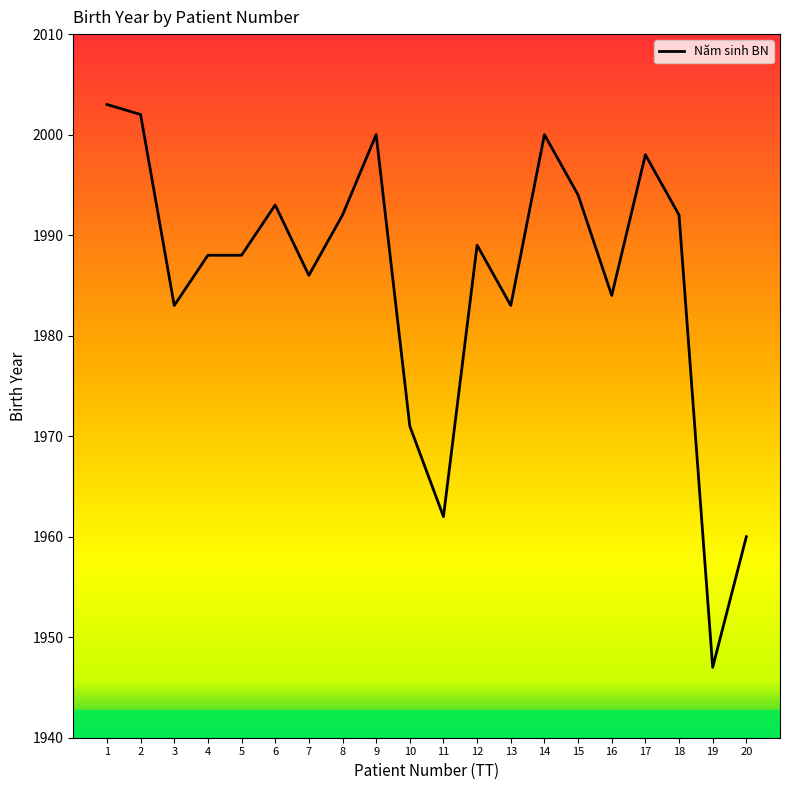

The value at 1 is 1220. True or false?

False